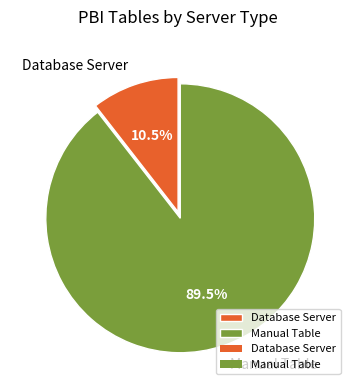

To the nearest percent, what is the average slice percentage?

50%